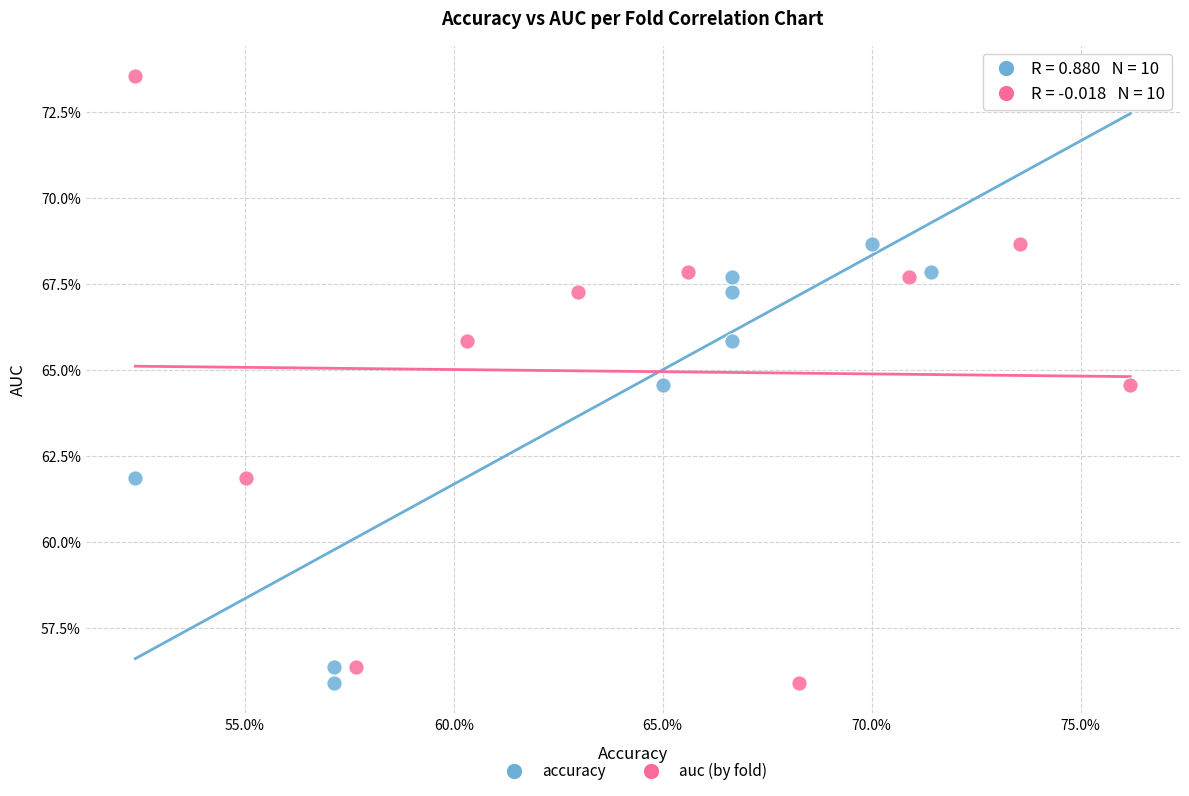

What are all the series names shown in the legend?

accuracy, auc (by fold)